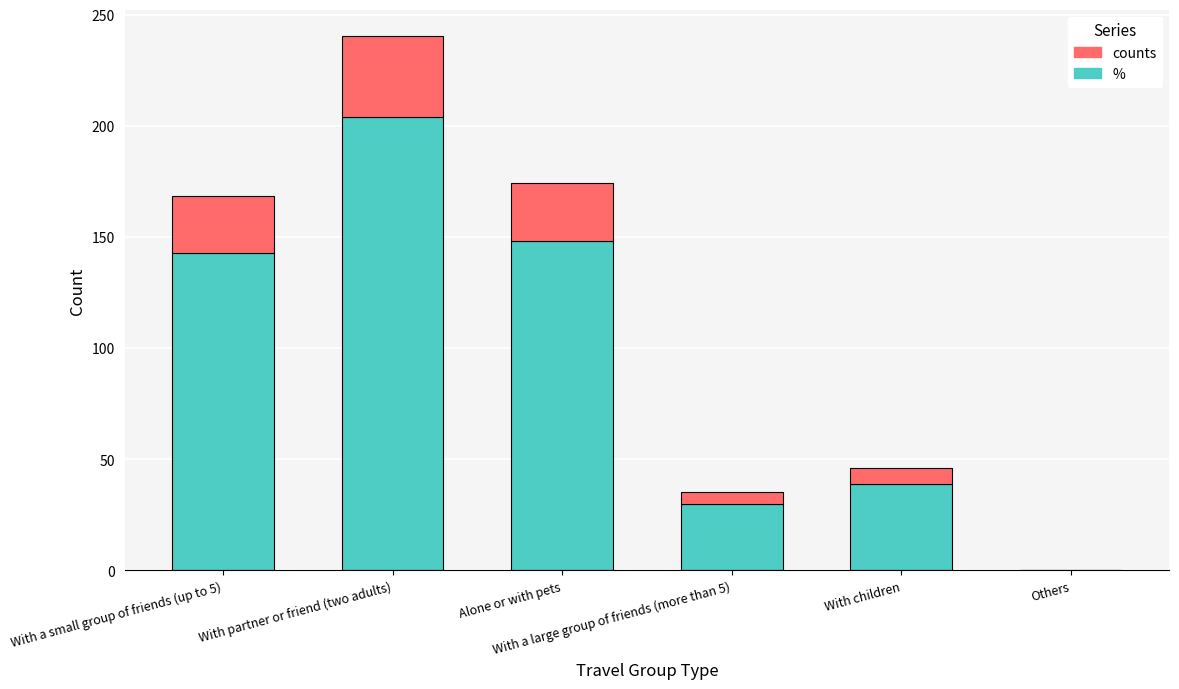

What is the sum of all % values?

564.0